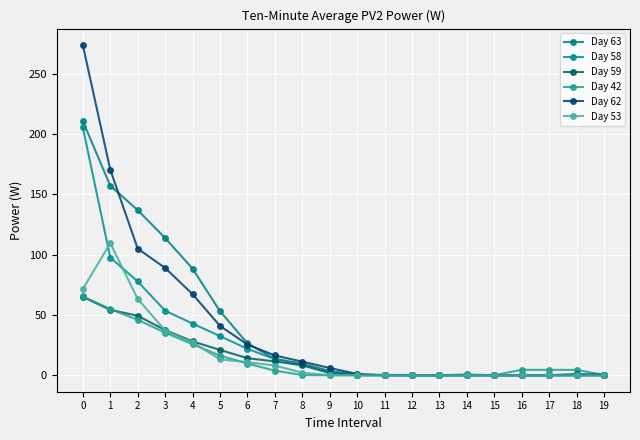

What are all the series names shown in the legend?

Day 63, Day 58, Day 59, Day 42, Day 62, Day 53